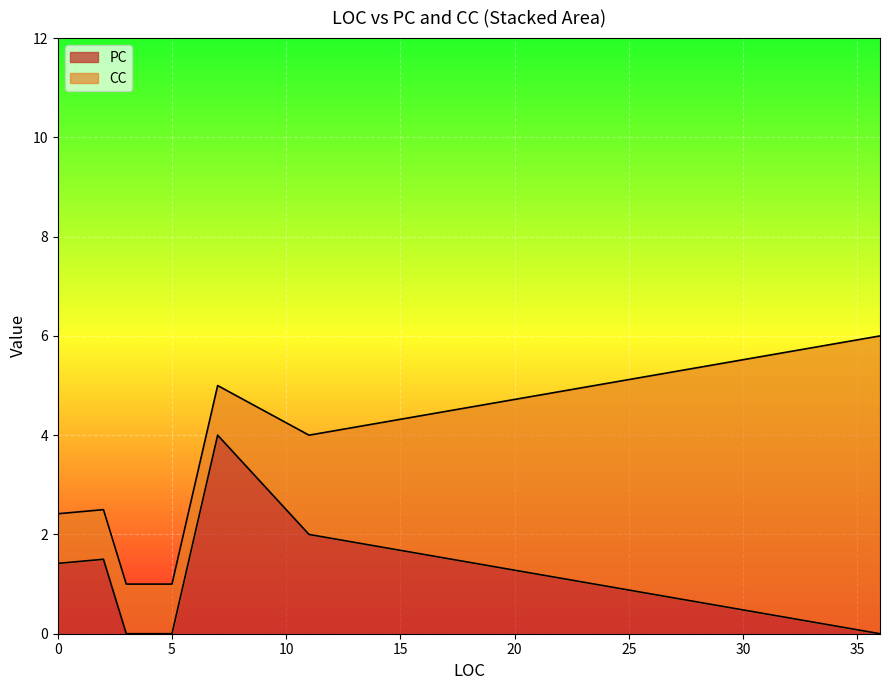

How many data points in CC are above 1?

2